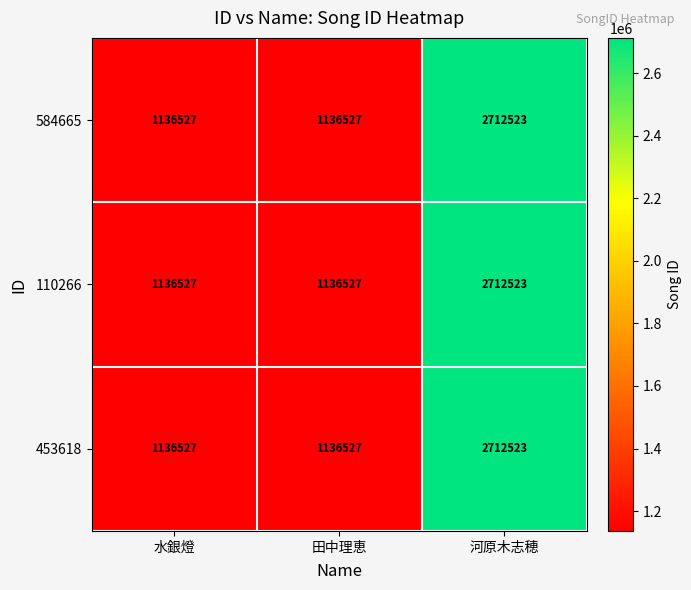

Read the 110266 value at 河原木志穂.

2712523